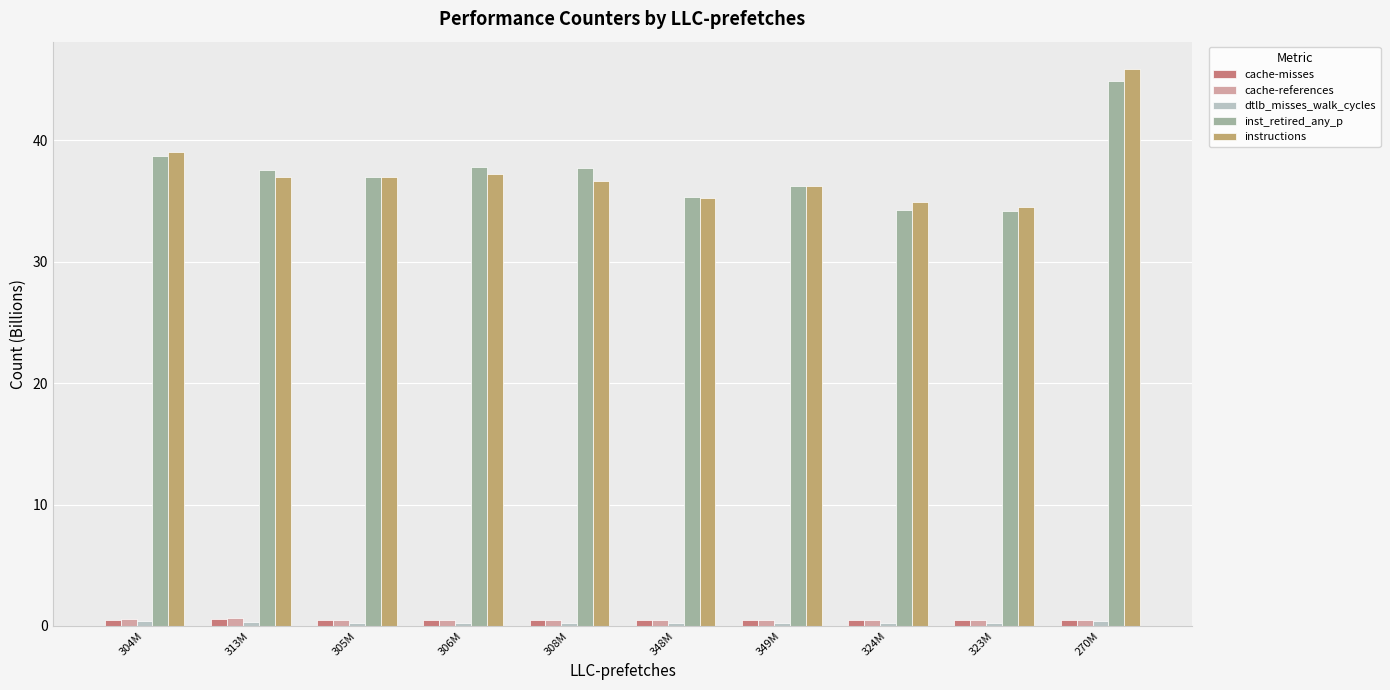

Where does the instructions series first go above 36?

304M